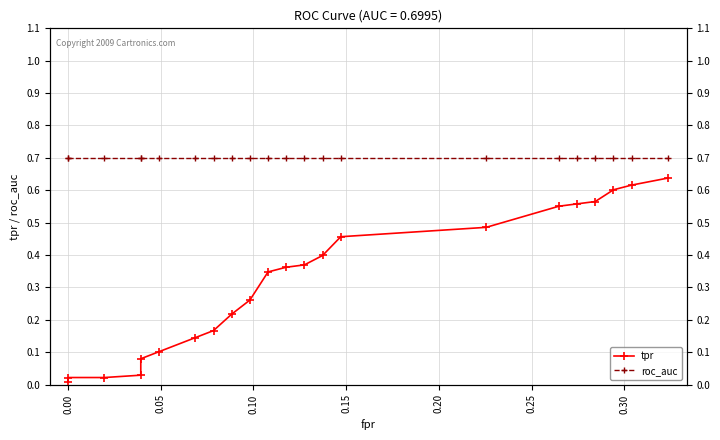

Is it true that tpr equals 0.3 at 19?

False